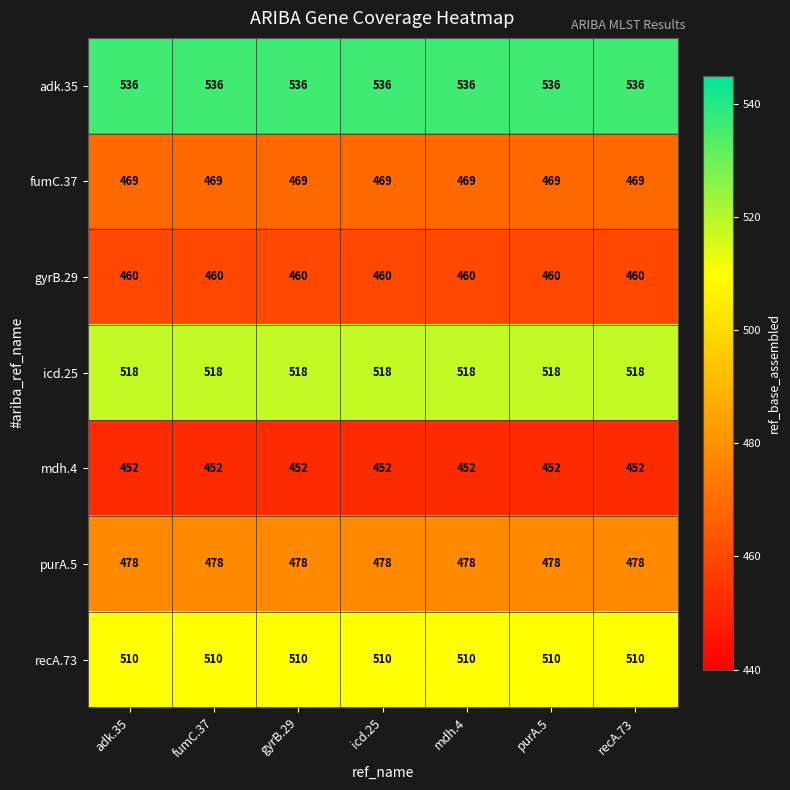

What is the greatest value displayed?

536